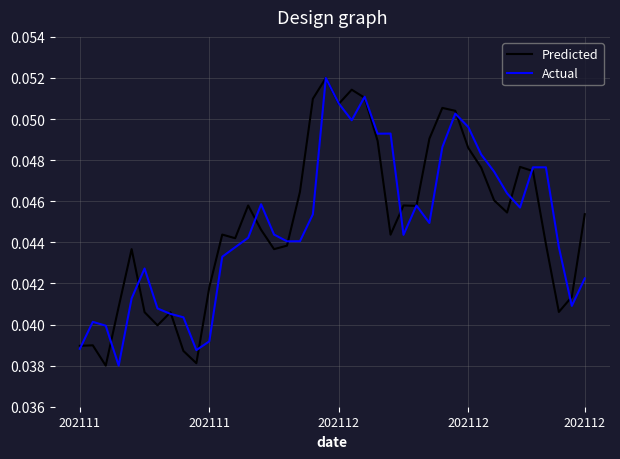

In Actual, how many points are higher than both neighbors (excluding endpoints)?

8